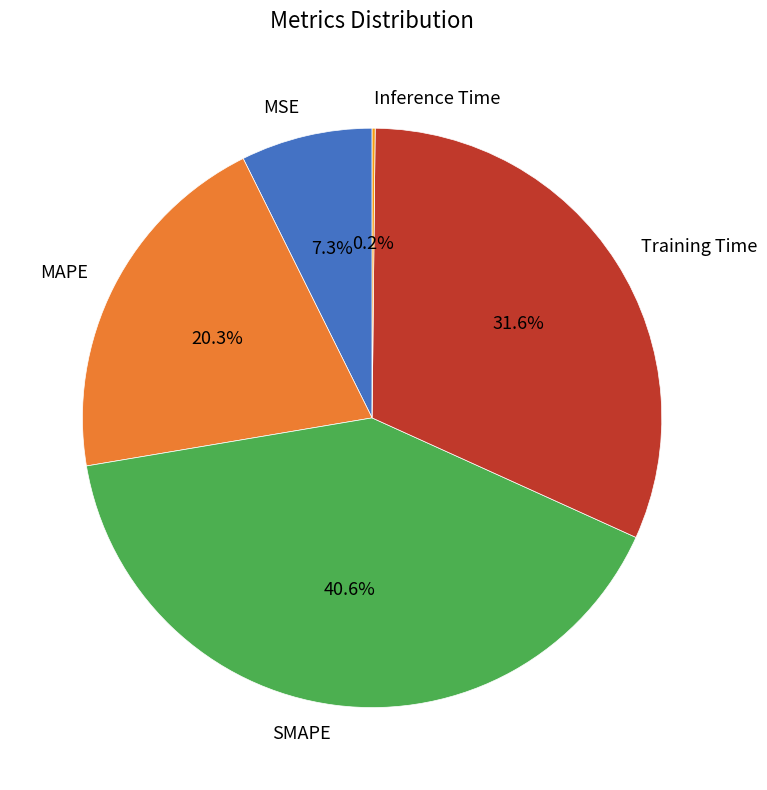

What is the ratio of the value at Training Time to the value at MAPE?

1.6